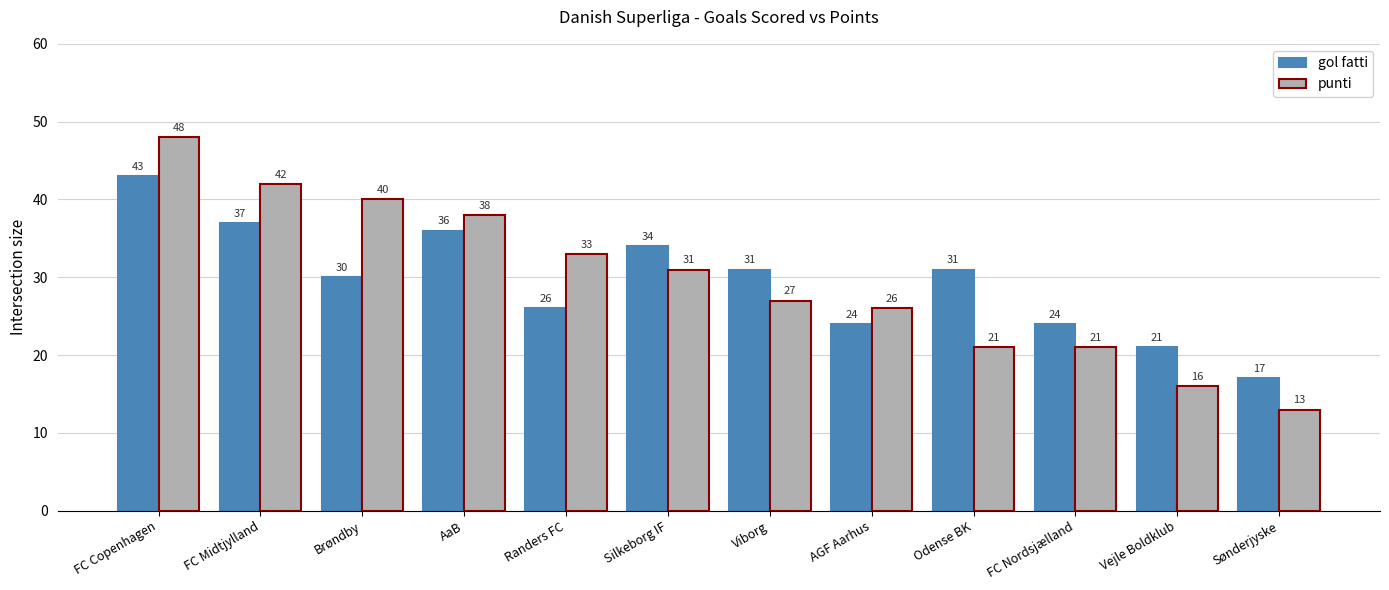

Which series has the widest spread of values?

punti